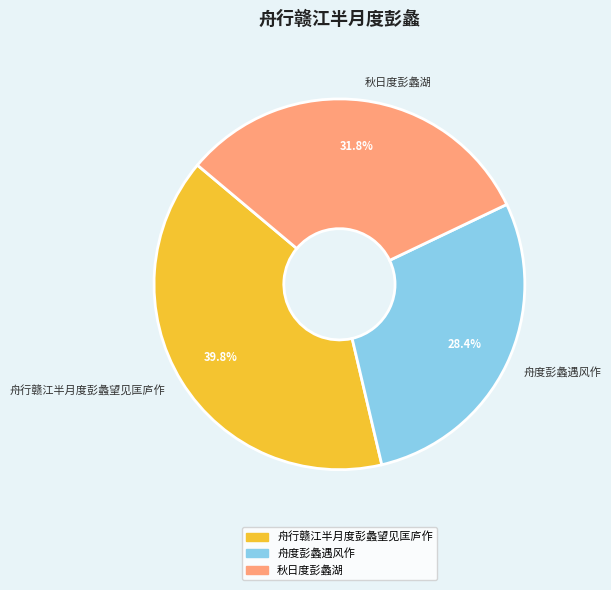

The 舟行赣江半月度彭蠡望见匡庐作 slice represents 40% of the pie. True or false?

True